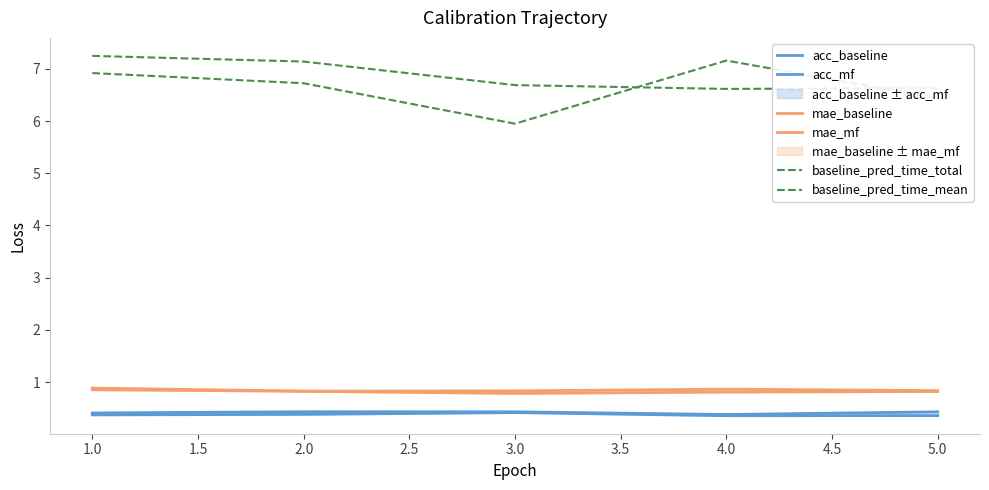

How many interior local peaks does the mae_baseline series have?

1